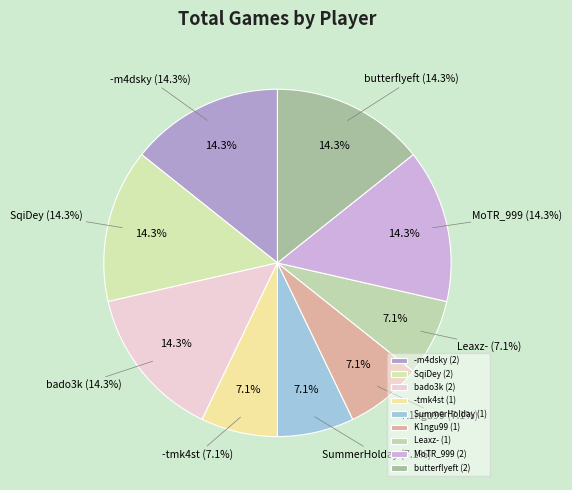

How many segments does this pie chart have?

9